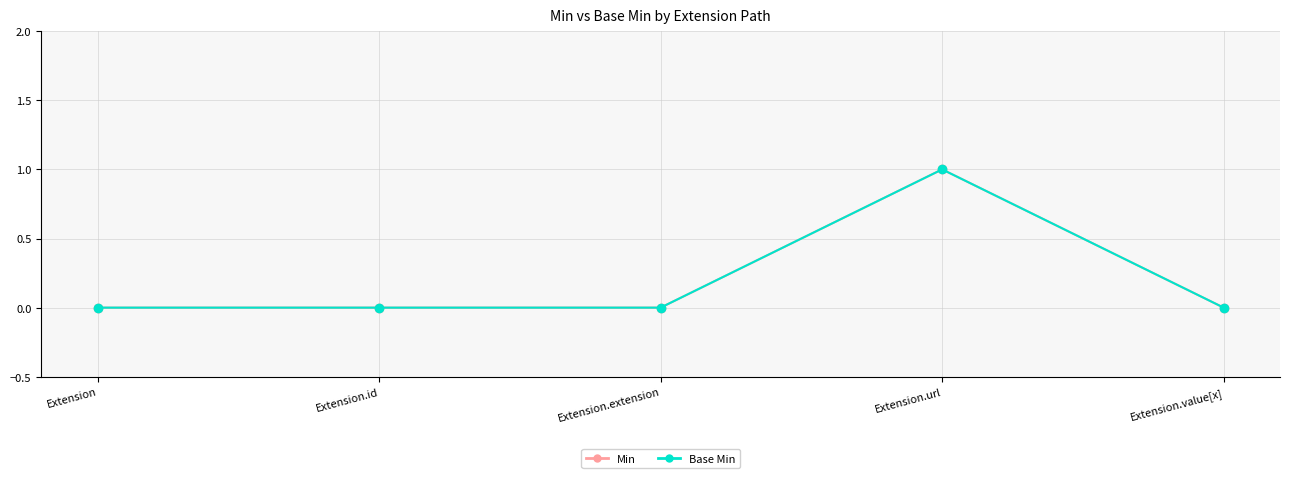

Which series has the largest total across all categories?

Min